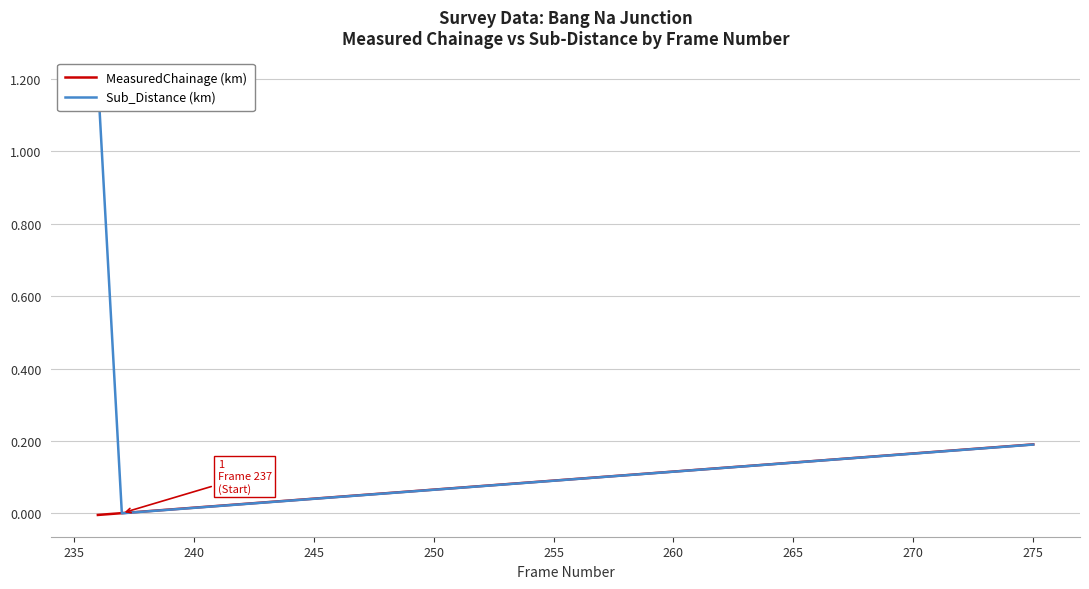

Is it true that MeasuredChainage (km) equals 0.2 at 265?

False